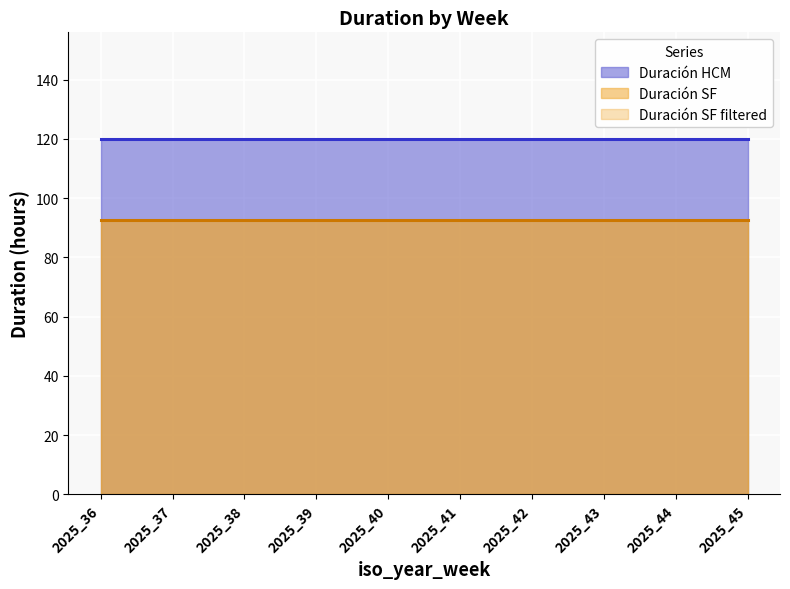

Where is Duración HCM nearest to the value 20?

2025_36